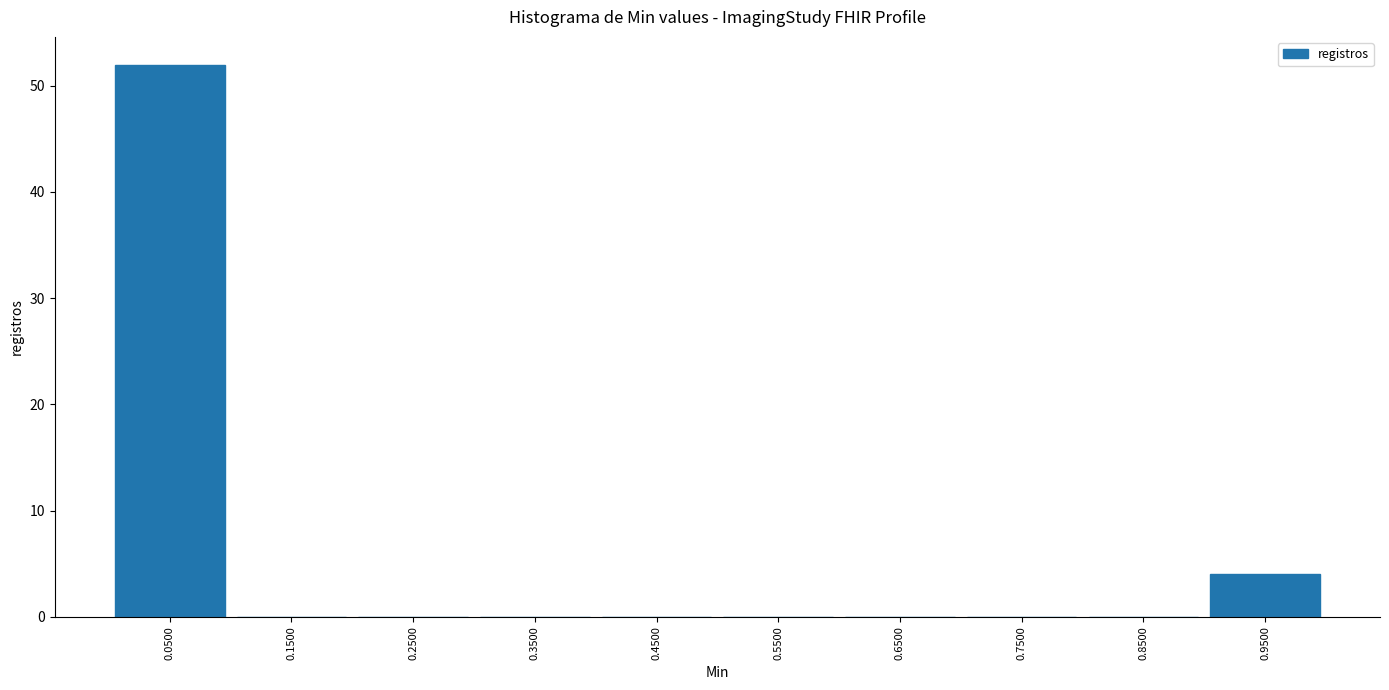

Reading left to right, transcribe this chart: for each bar, give the range it covers on the x-axis and its height. The values are not printed on the chart, so give them approximately, as read against the axis.

0.0 to 0.1: 52
0.1 to 0.2: 0
0.2 to 0.3: 0
0.3 to 0.4: 0
0.4 to 0.5: 0
0.5 to 0.6: 0
0.6 to 0.7: 0
0.7 to 0.8: 0
0.8 to 0.9: 0
0.9 to 1.0: 4